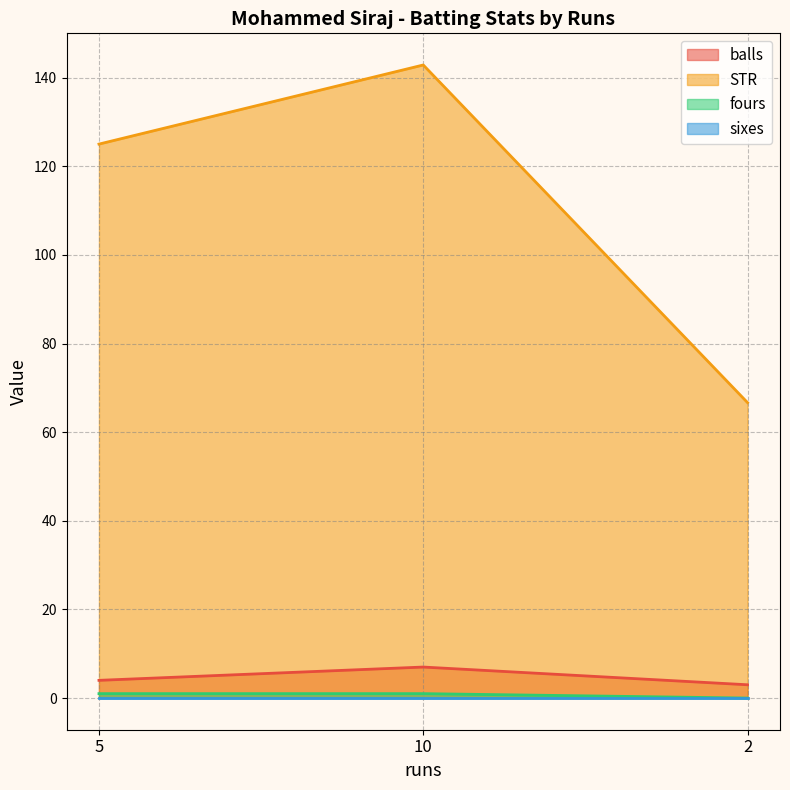

At which category is the sum across all series the highest?

10